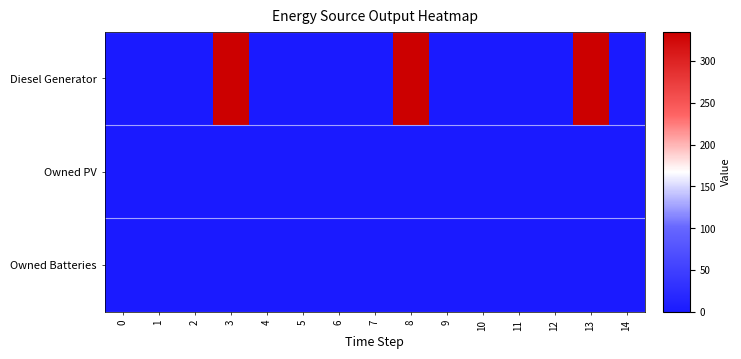

Reading left to right, transcribe all the data shown in this chart.

Diesel Generator: 0=0	1=0	2=1	3=335	4=0	5=0	6=0	7=1	8=335	9=0	10=0	11=0	12=1	13=335	14=0
Owned PV: 0=0	1=0	2=0	3=0	4=0	5=0	6=0	7=0	8=0	9=0	10=0	11=0	12=0	13=0	14=0
Owned Batteries: 0=0	1=0	2=0	3=0	4=0	5=0	6=0	7=0	8=0	9=0	10=0	11=0	12=0	13=0	14=0